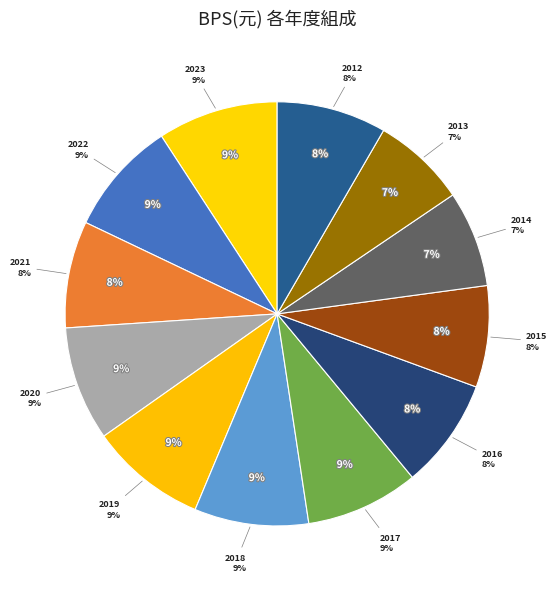

Which slice is the smallest?

2013